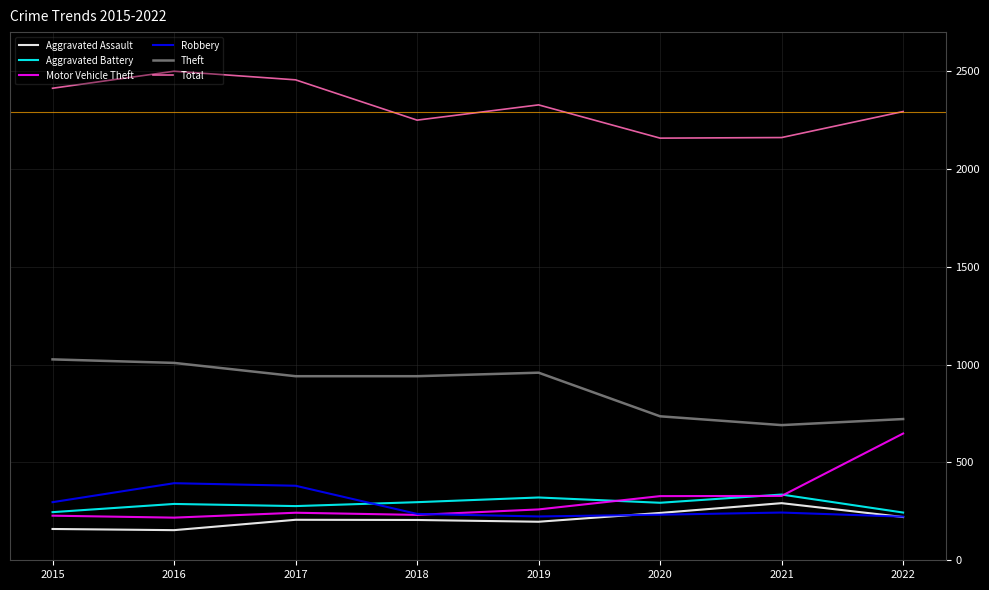

What is the lowest value of the Aggravated Battery series?

244